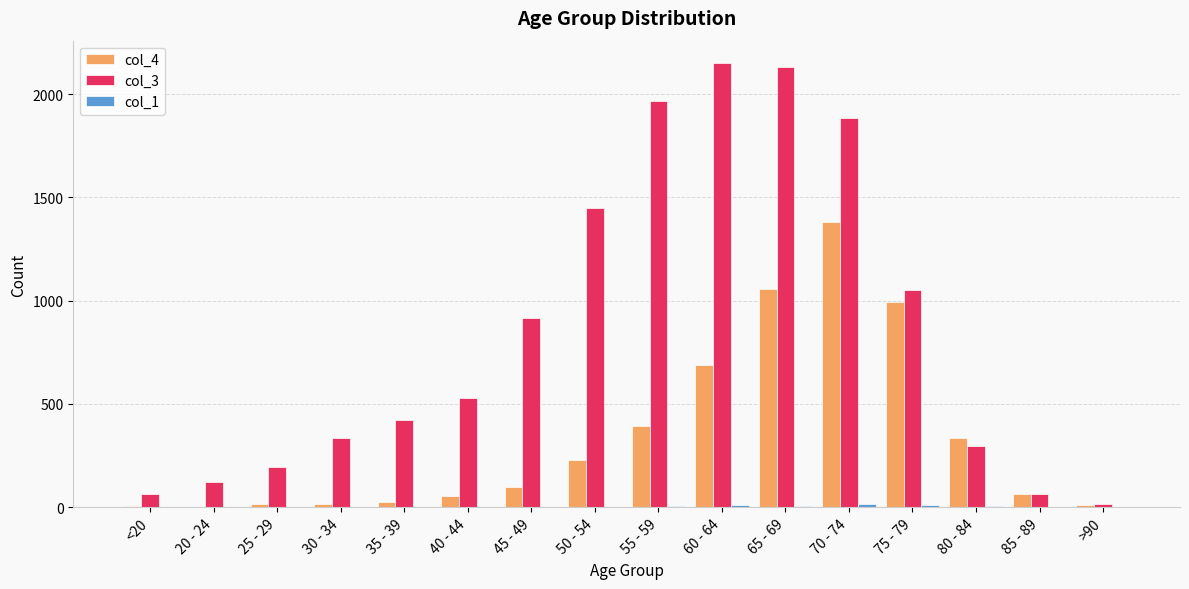

Which series has the largest total across all categories?

col_3